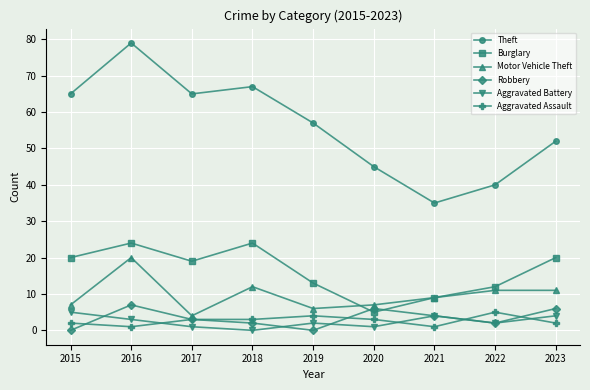

At how many categories does at least one series exceed 66?

2